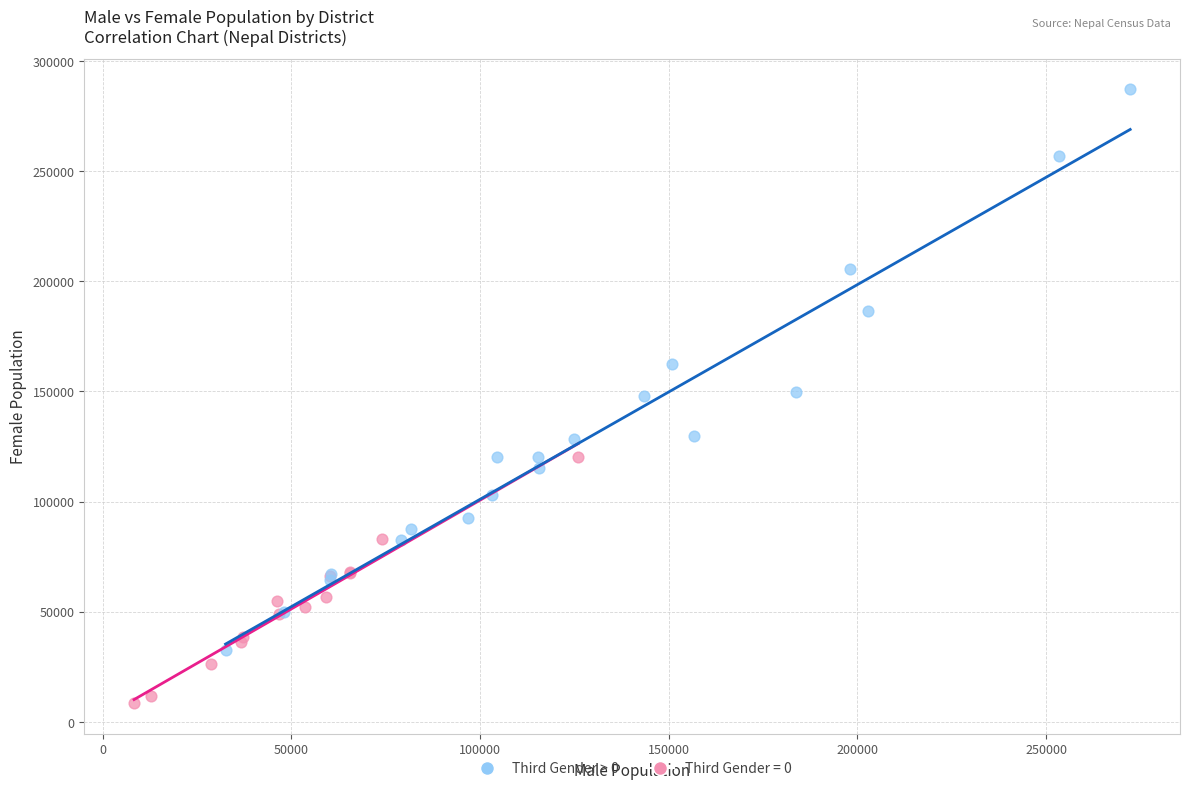

Which series has the widest spread of Y values?

Third Gender > 0